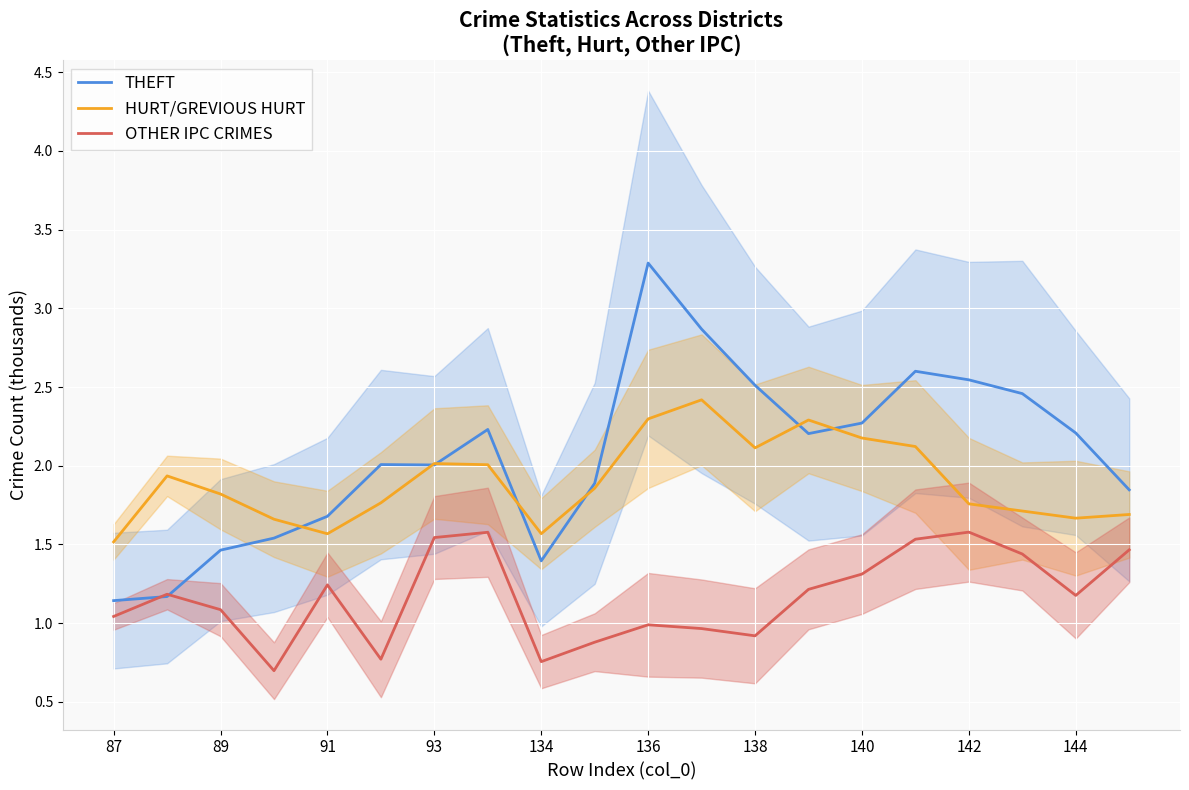

True or false: OTHER IPC CRIMES and HURT/GREVIOUS HURT cross at least once.

False